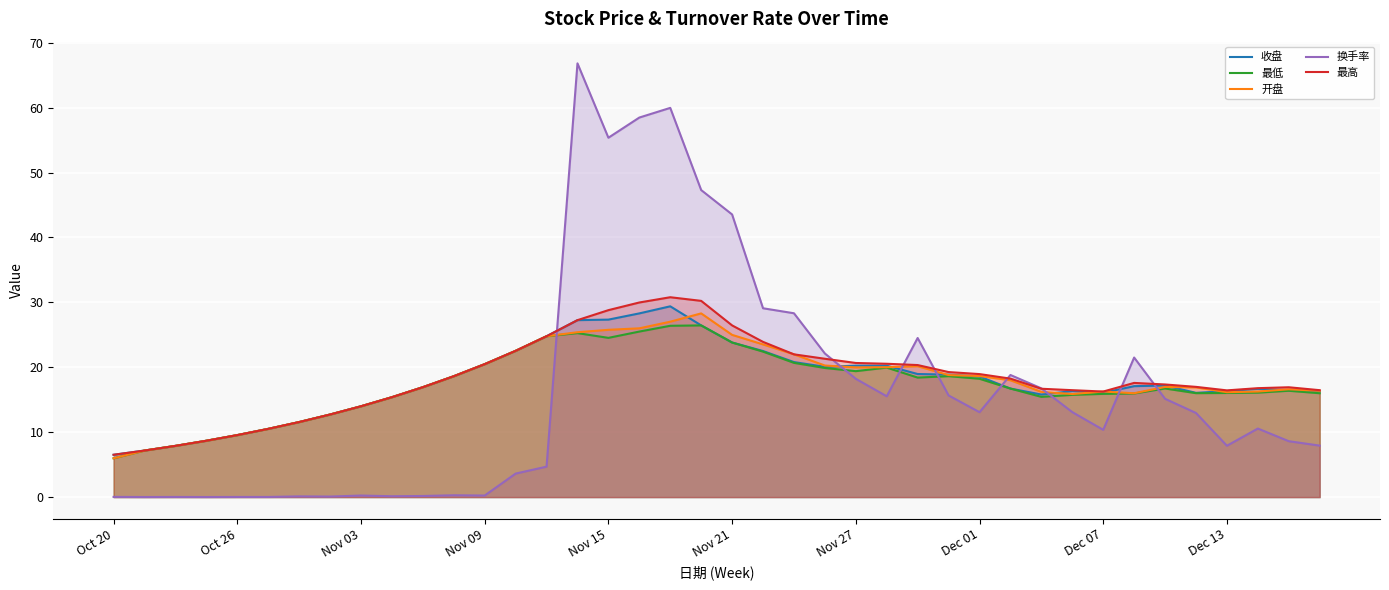

What is the minimum value for 最高?

6.5